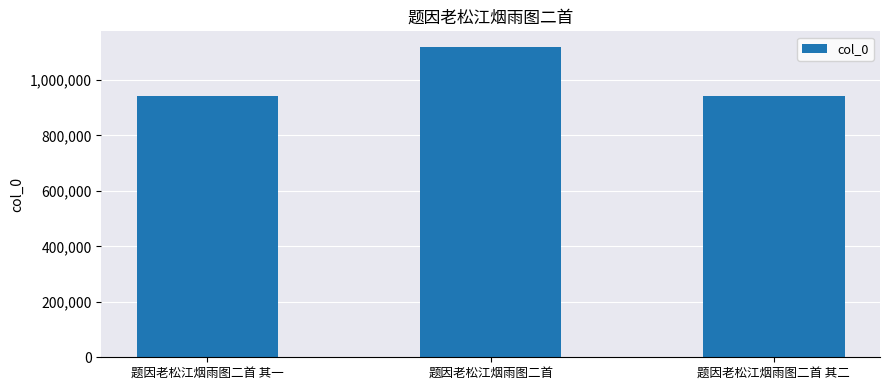

What is the difference between the values at 题因老松江烟雨图二首 其二 and 题因老松江烟雨图二首?

176754